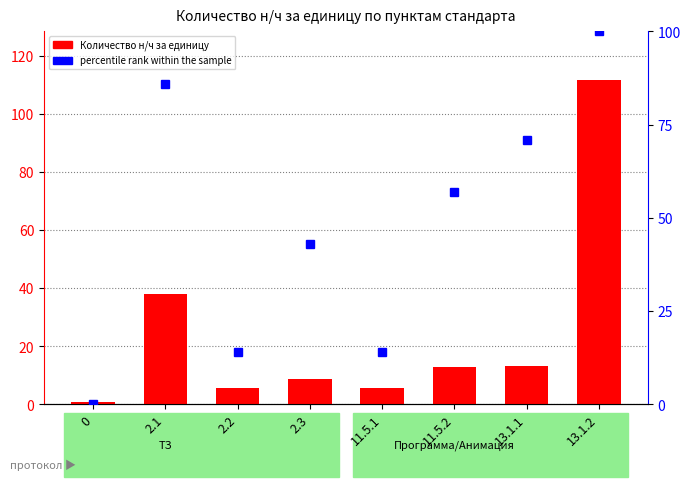

At 2.3, list the series in order from largest to smallest.

percentile rank within the sample, Количество н/ч за единицу